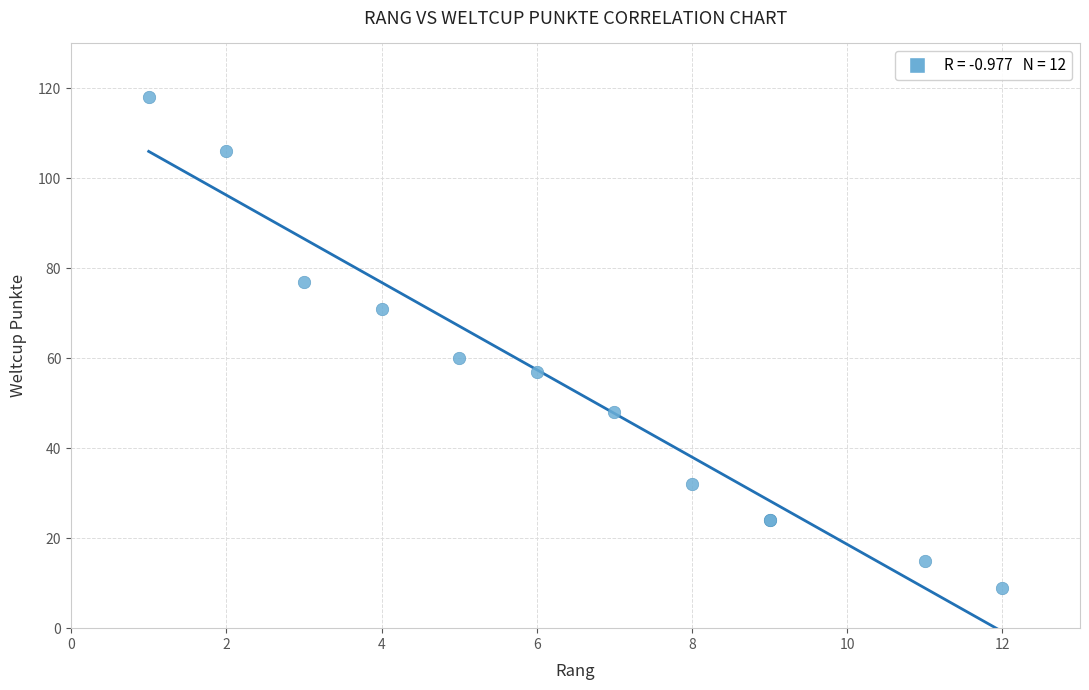

What Y value in the scatter plot is closest to 63?

60